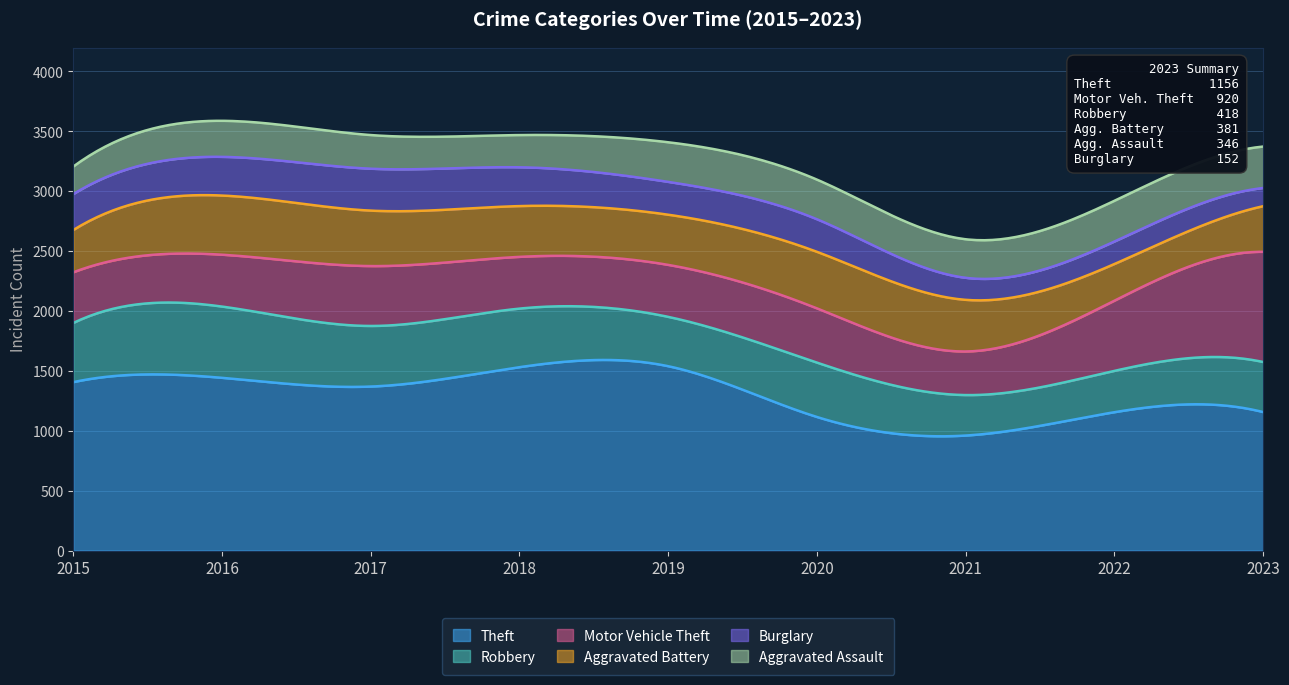

Between 2015 and 2019, which series saw the biggest shift?

Theft